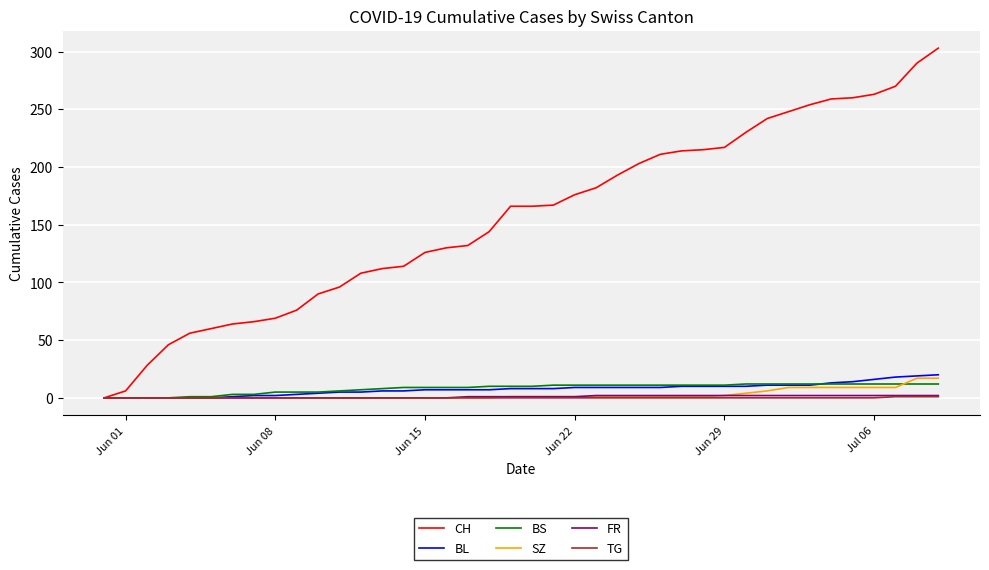

What is the highest value of the SZ series?

17